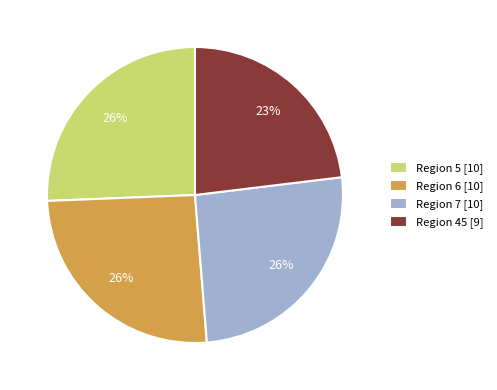

To the nearest percent, what portion does Region 7 represent?

26%